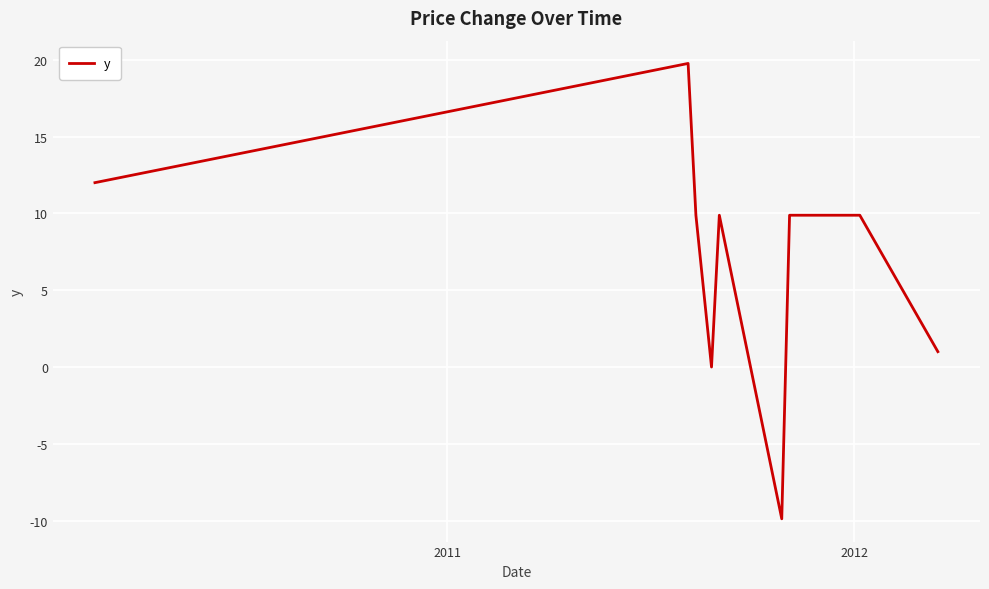

What is the difference between the maximum and minimum values?

29.6